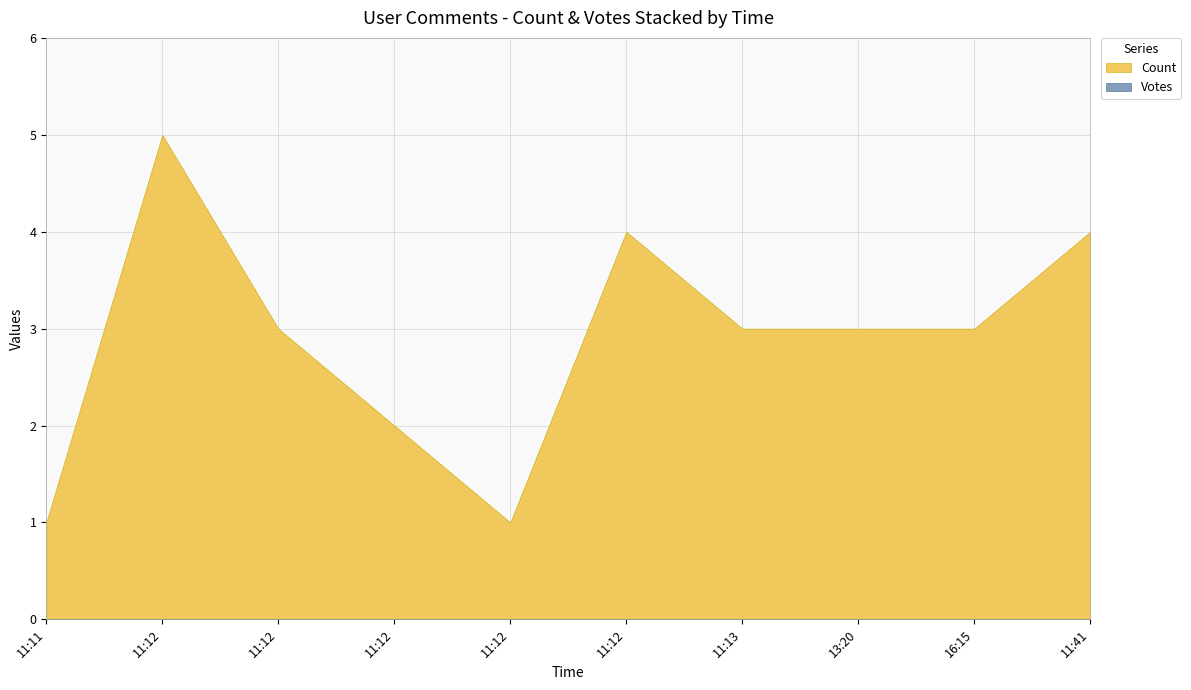

List the series in order of their overall mean, lowest first.

Votes, Count